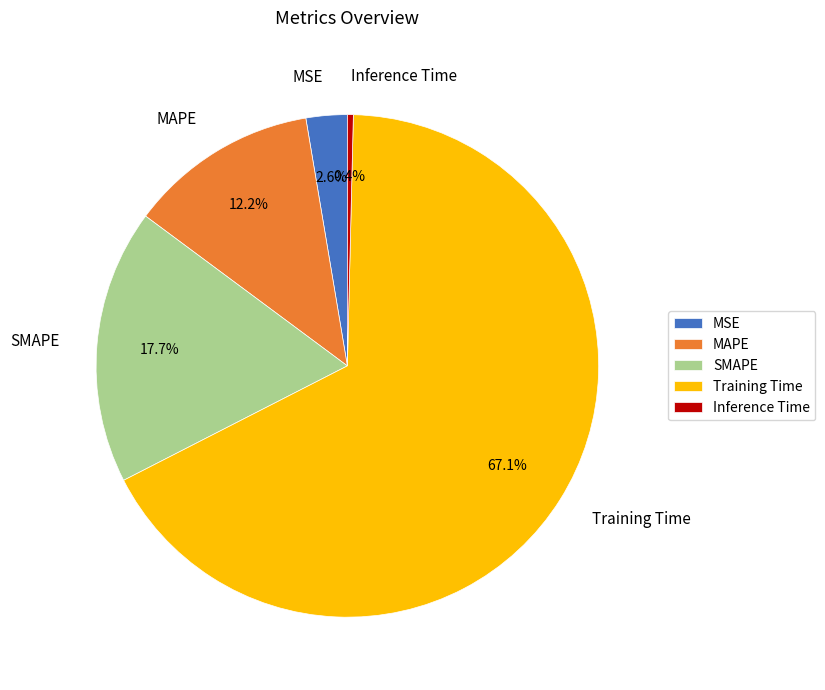

Is Training Time the majority of the pie?

Yes